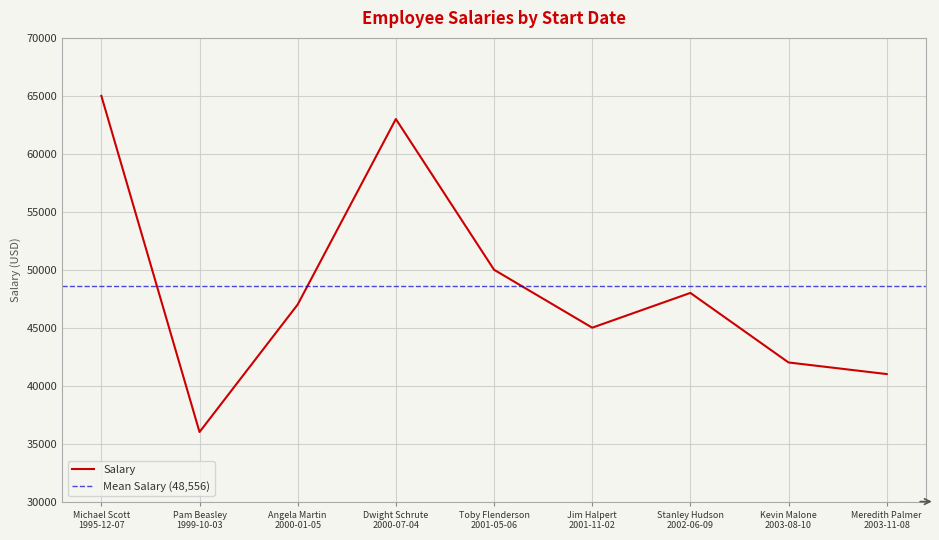

What is the label of the 2nd point from the left?

1999-10-03